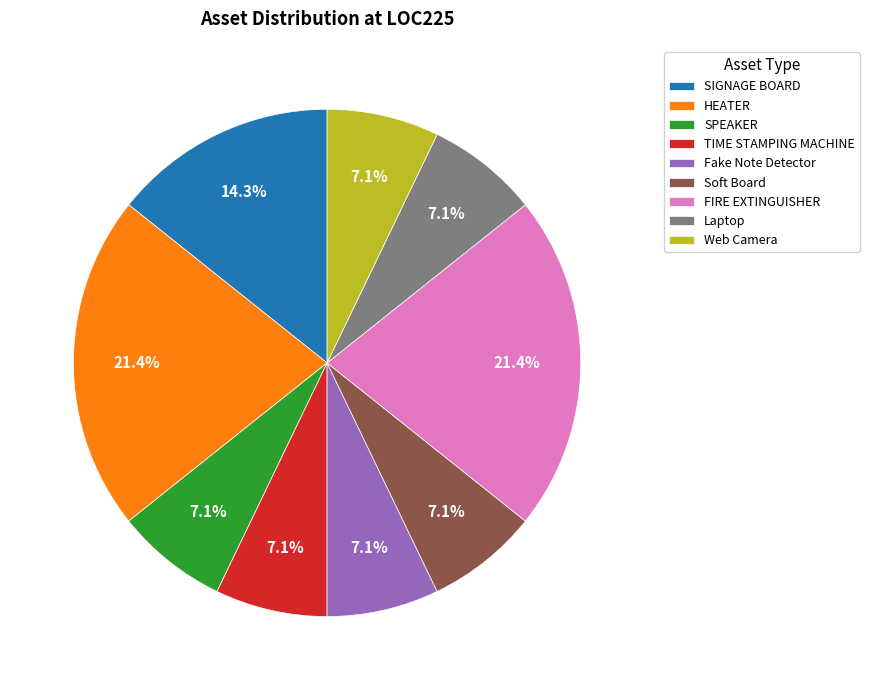

To the nearest percent, what is the difference between the Fake Note Detector and FIRE EXTINGUISHER slice percentages?

14%